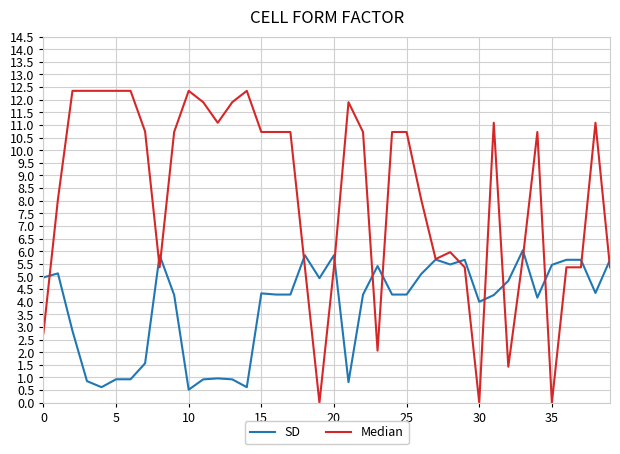

True or false: SD and Median intersect in this chart.

True